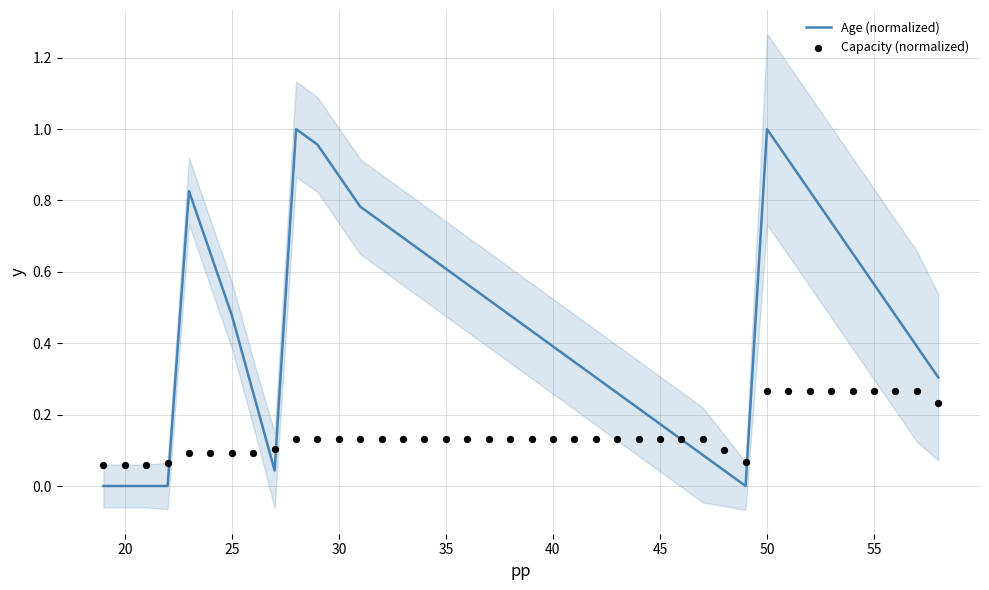

Which series contains the lowest Y value?

Age (normalized)